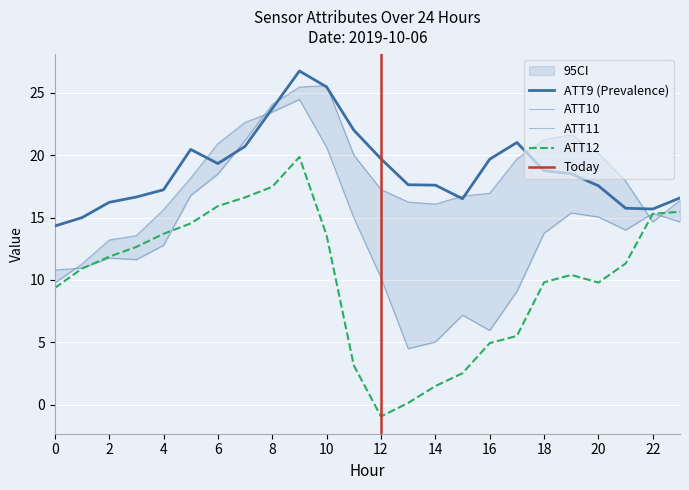

True or false: ATT12 and ATT10 cross at least once.

True